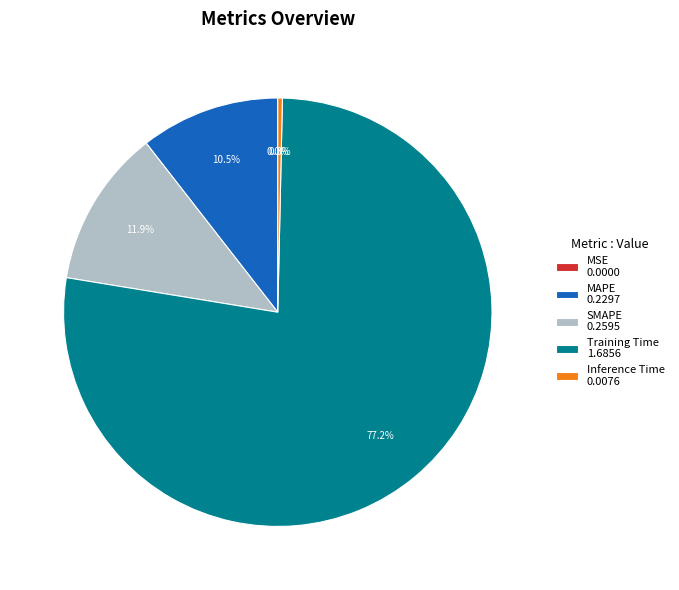

To the nearest percent, what is the difference between the largest and smallest slice percentages?

77%